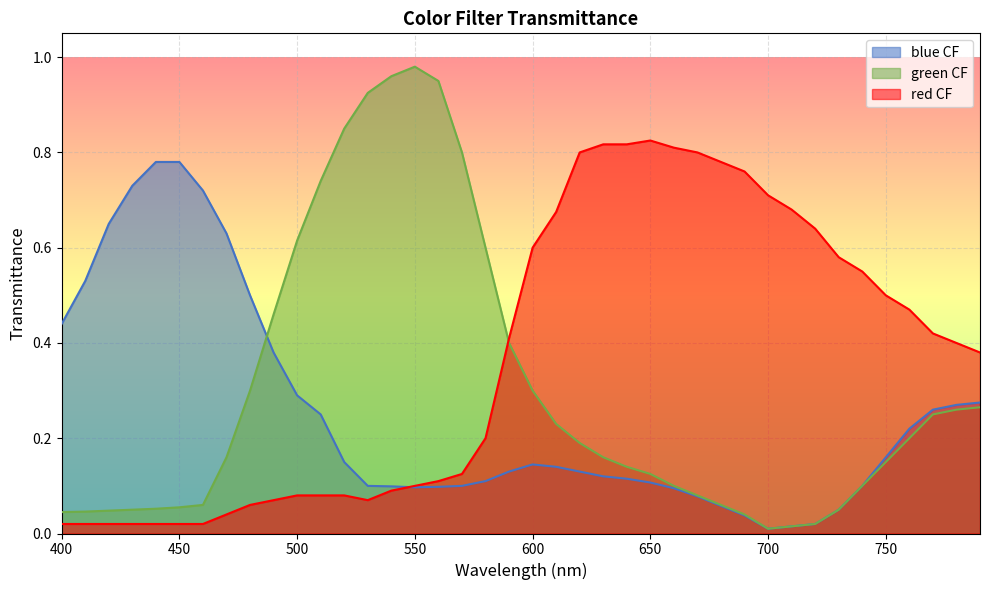

Reading left to right, transcribe all the data shown in this chart.

blue CF: 0.4	0.5	0.7	0.7	0.8	0.8	0.7	0.6	0.5	0.4	0.3	0.2	0.1	0.1	0.1	0.1	0.1	0.1	0.1	0.1	0.1	0.1	0.1	0.1	0.1	0.1	0.1	0.1	0.1	0.0	0.0	0.0	0.0	0.1	0.1	0.2	0.2	0.3	0.3	0.3
green CF: 0.0	0.0	0.0	0.1	0.1	0.1	0.1	0.2	0.3	0.5	0.6	0.7	0.8	0.9	1.0	1.0	0.9	0.8	0.6	0.4	0.3	0.2	0.2	0.2	0.1	0.1	0.1	0.1	0.1	0.0	0.0	0.0	0.0	0.1	0.1	0.1	0.2	0.2	0.3	0.3
red CF: 0.0	0.0	0.0	0.0	0.0	0.0	0.0	0.0	0.1	0.1	0.1	0.1	0.1	0.1	0.1	0.1	0.1	0.1	0.2	0.4	0.6	0.7	0.8	0.8	0.8	0.8	0.8	0.8	0.8	0.8	0.7	0.7	0.6	0.6	0.6	0.5	0.5	0.4	0.4	0.4